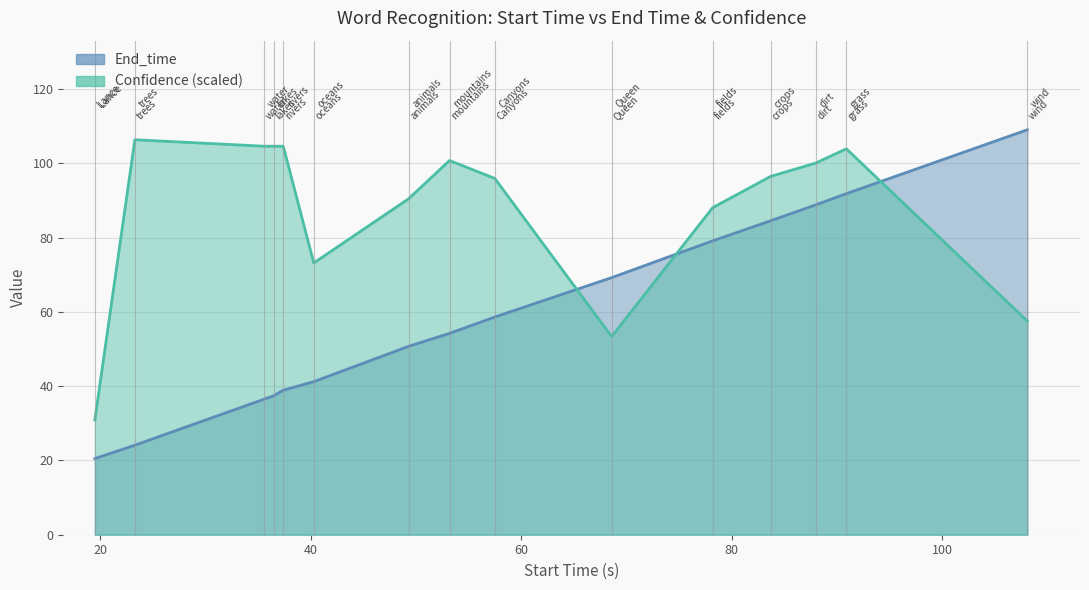

The Confidence series shows 140.0 at dirt. True or false?

False